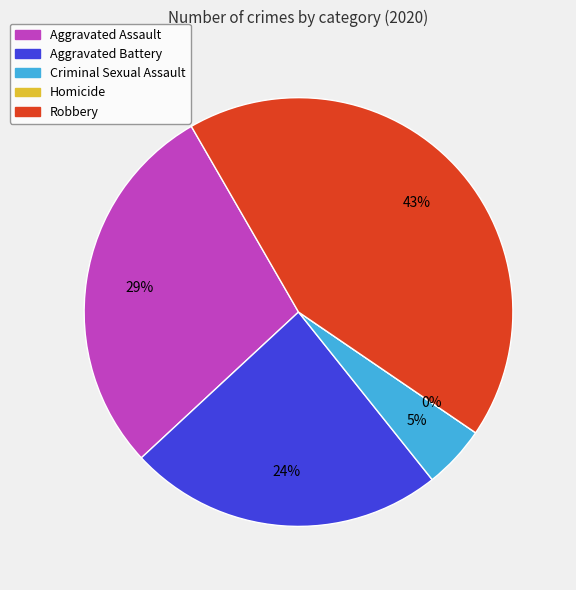

How many segments does this pie chart have?

5